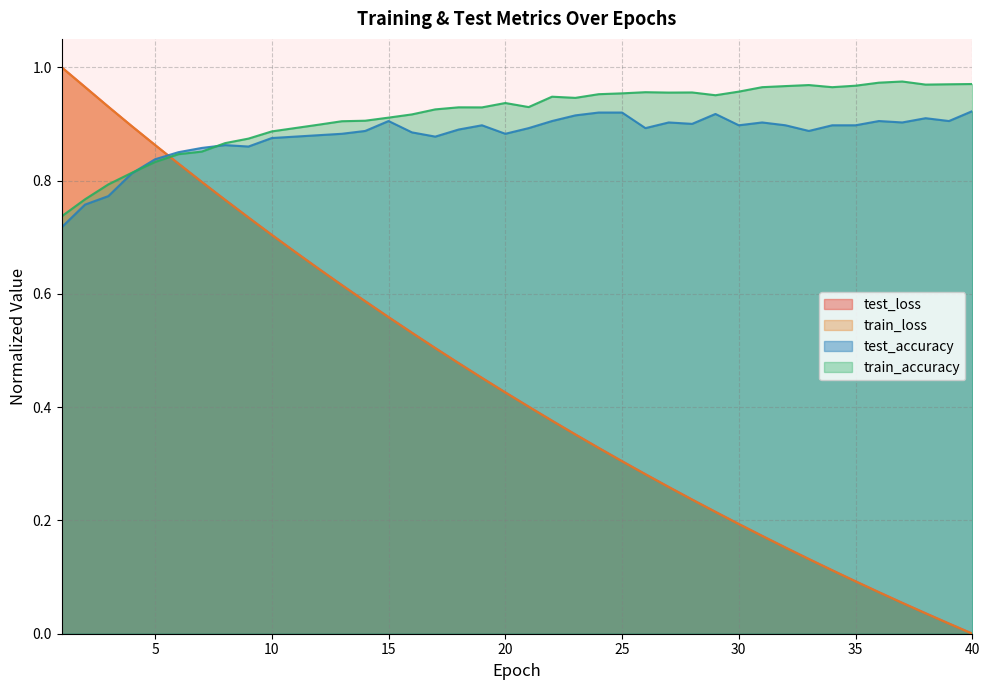

What is the value of the train_loss point at the 23rd from the left?

0.4